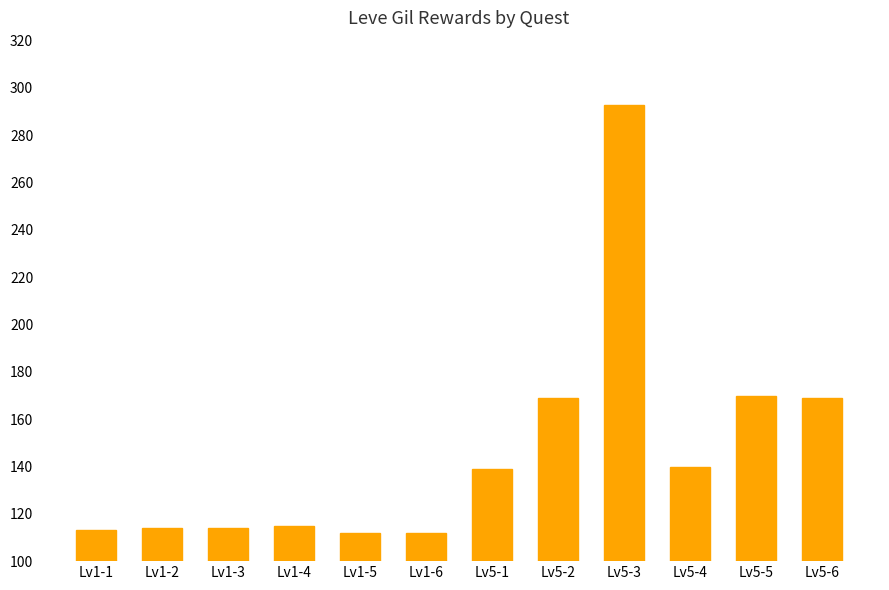

The value at Lv5-3 is 293. True or false?

True